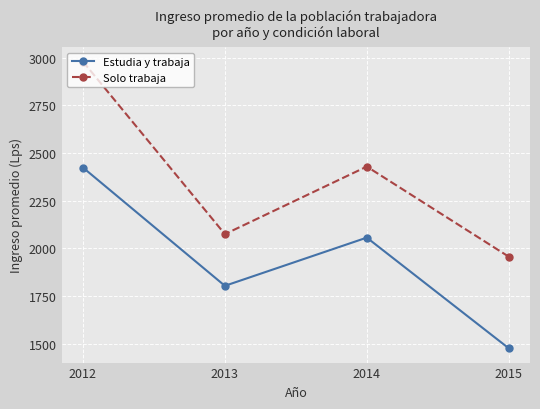

Rank the series at 2014 from highest to lowest value.

Solo trabaja, Estudia y trabaja